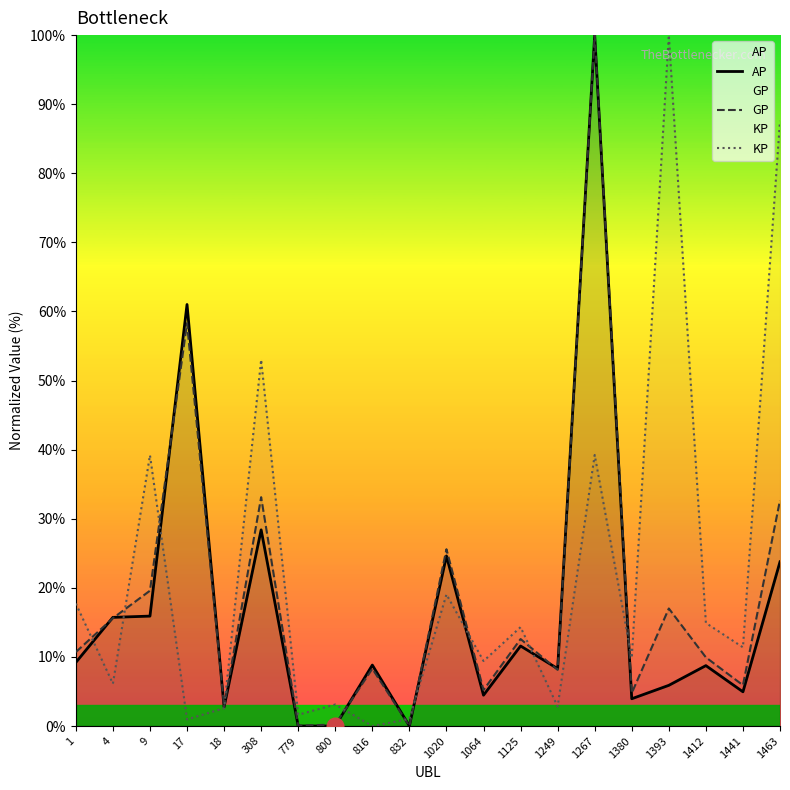

Reading left to right, what are all the values shown in this chart?

AP: 1=9.2	4=15.7	9=15.9	17=61.0	18=2.8	308=28.4	779=0.0	800=0.0	816=8.8	832=0.0	1020=24.6	1064=4.5	1125=11.6	1249=8.3	1267=100.0	1380=4.0	1393=5.9	1412=8.7	1441=5.0	1463=23.8
GP: 1=10.7	4=15.6	9=19.6	17=58.3	18=2.8	308=33.1	779=0.1	800=0.2	816=8.3	832=0.0	1020=25.6	1064=5.2	1125=12.6	1249=8.1	1267=100.0	1380=4.8	1393=17.0	1412=9.9	1441=5.9	1463=32.7
KP: 1=17.7	4=6.1	9=39.2	17=1.0	18=2.6	308=53.0	779=1.6	800=3.1	816=0.0	832=1.0	1020=19.1	1064=9.4	1125=14.3	1249=2.8	1267=39.2	1380=9.9	1393=100.0	1412=14.9	1441=11.4	1463=87.6